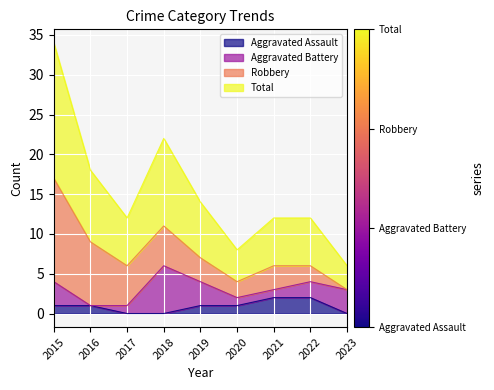

True or false: Total and Aggravated Assault cross at least once.

False